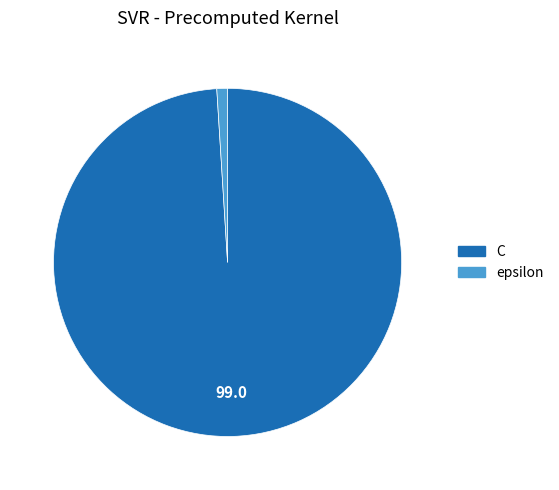

Rank the categories by value from highest to lowest.

C, epsilon